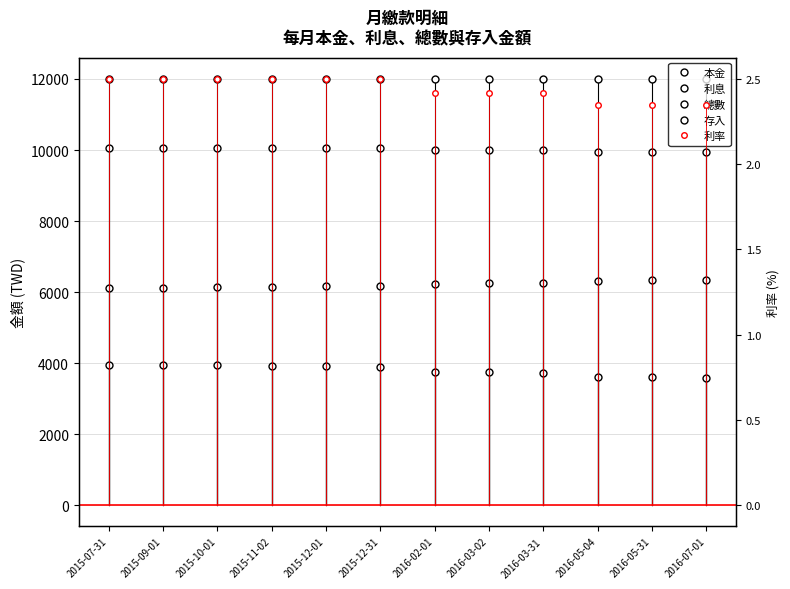

The value of 利息 at 2015-12-01 is 5546.6. True or false?

False